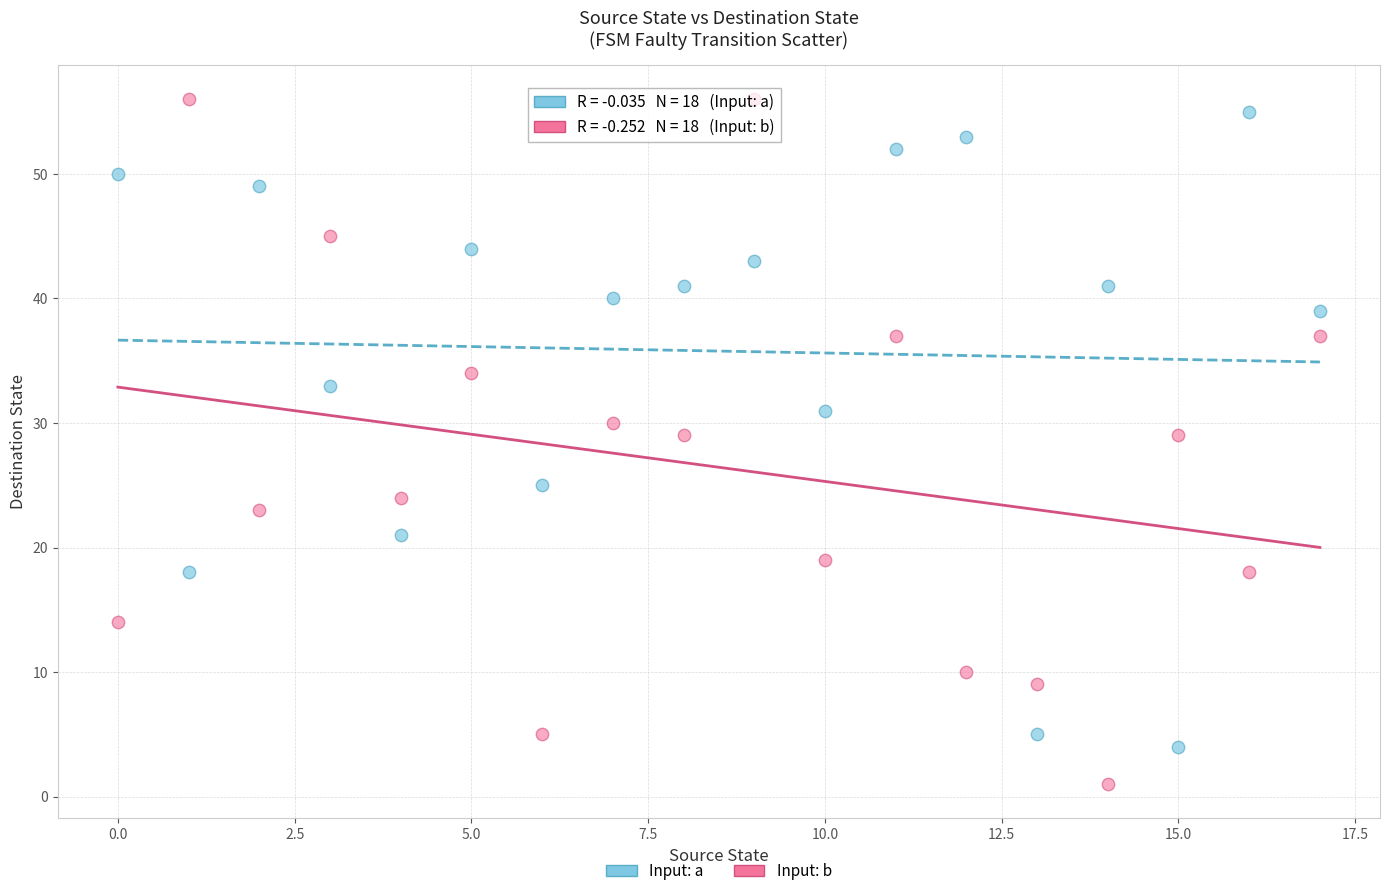

Which series reaches the minimum Y coordinate?

Input: b